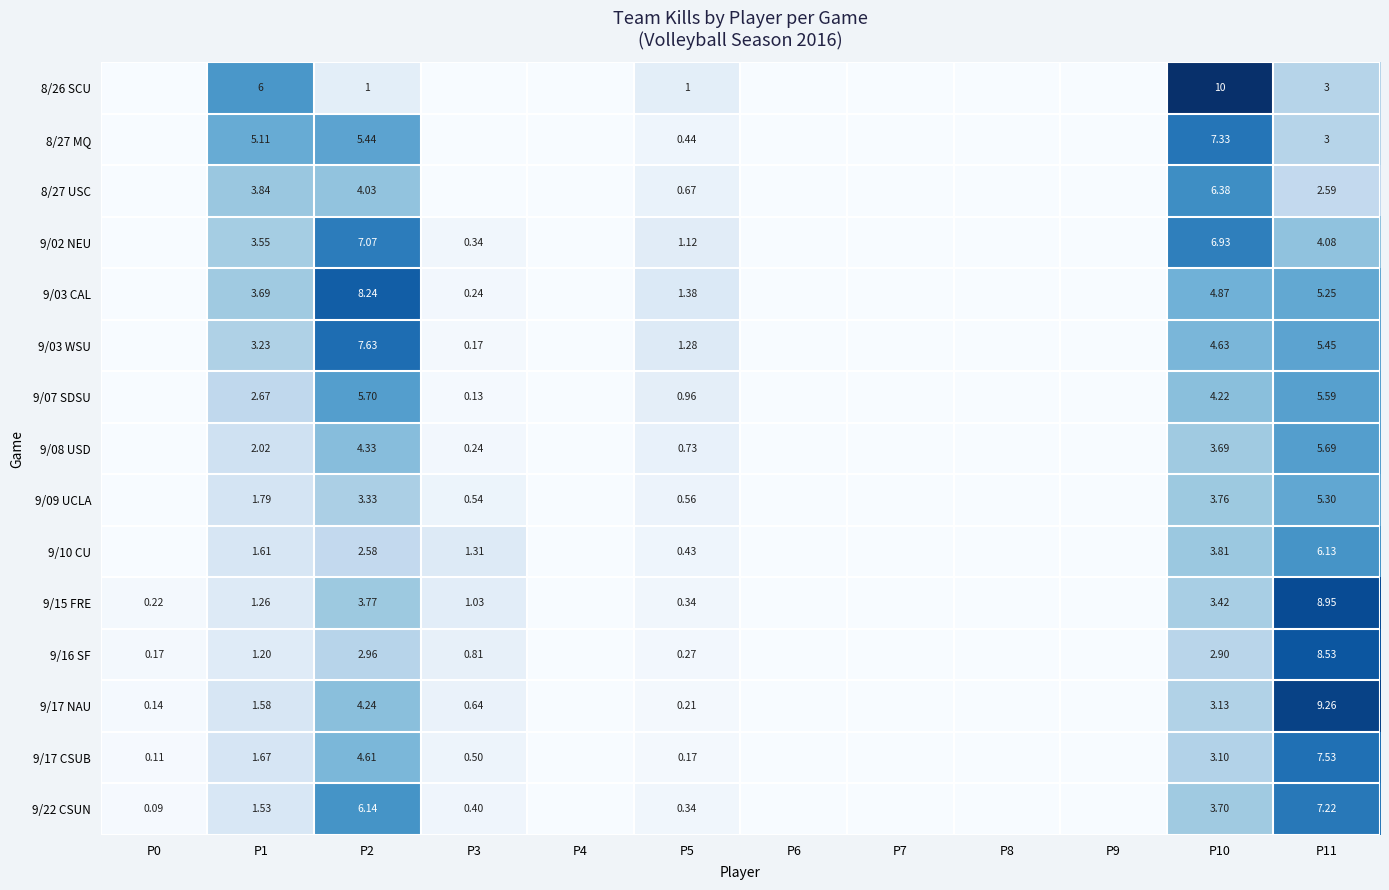

Rank the series at P0 from lowest to highest value.

8/26 SCU, 8/27 MQ, 8/27 USC, 9/02 NEU, 9/03 CAL, 9/03 WSU, 9/07 SDSU, 9/08 USD, 9/09 UCLA, 9/10 CU, 9/22 CSUN, 9/17 CSUB, 9/17 NAU, 9/16 SF, 9/15 FRE